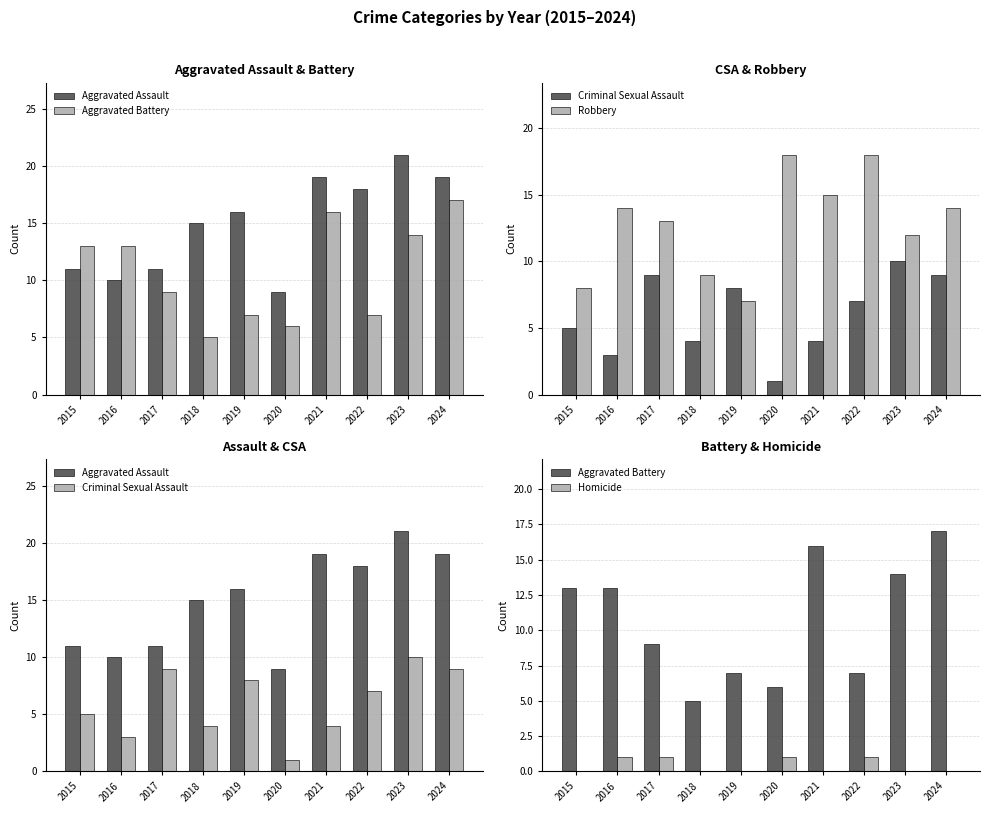

Count the Criminal Sexual Assault values in the range 4 to 9.

7